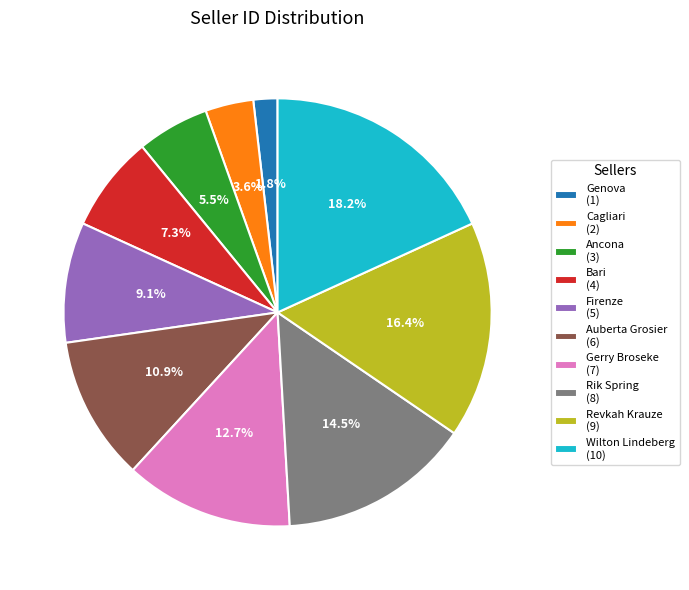

What percentage is the Firenze slice, to the nearest percent?

9%